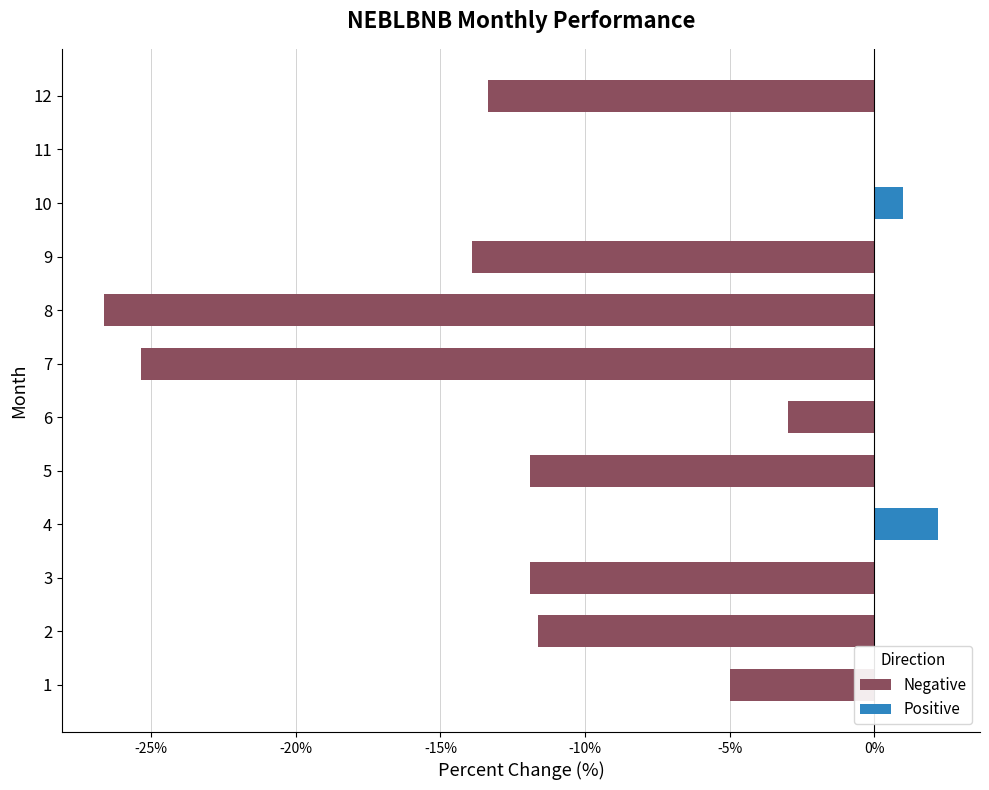

How many bars are there in each group?

2